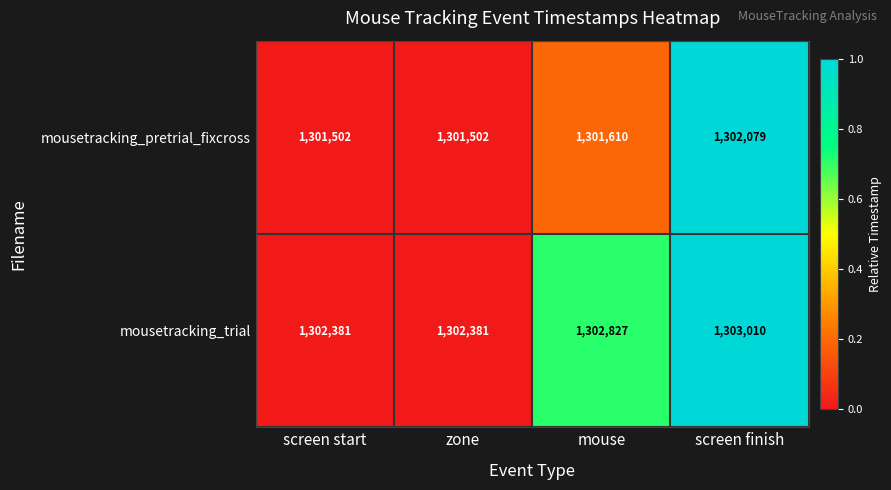

What is the maximum value shown in the chart?

1303010